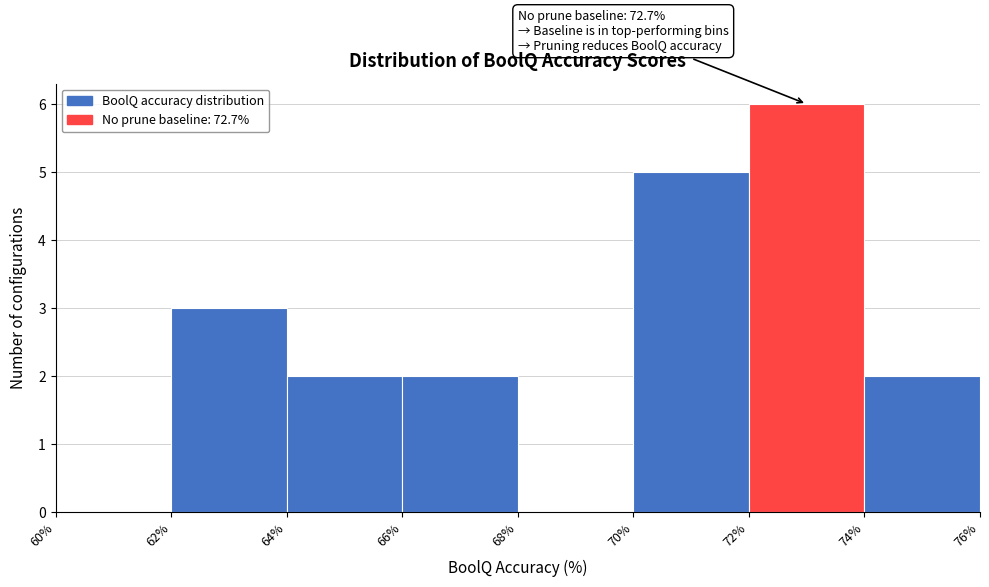

Over which range of the x-axis is the bar tallest?

72% to 74%